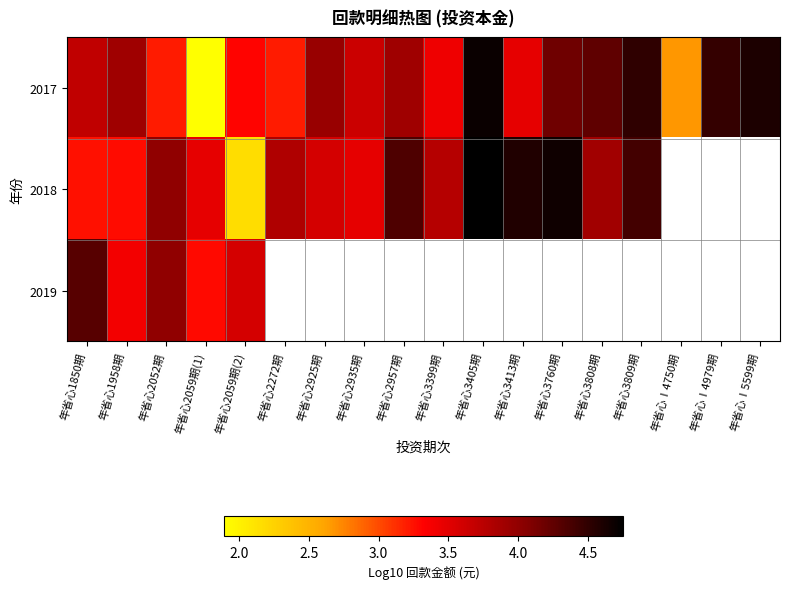

At how many categories does at least one series exceed 2?

18